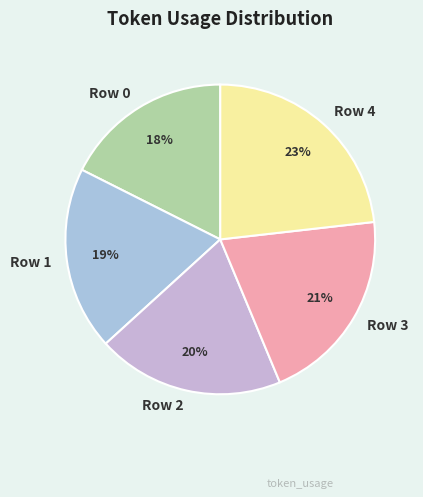

What percentage is the Row 3 slice, to the nearest percent?

21%